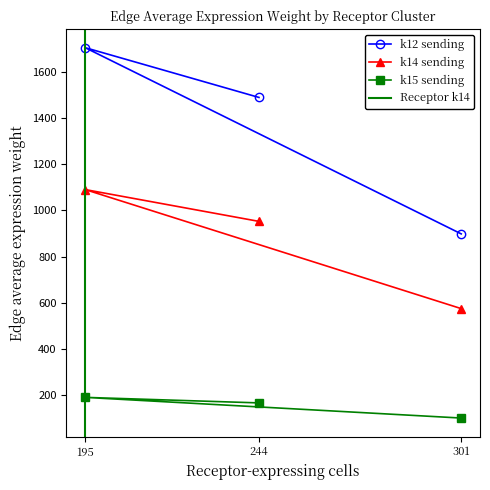

Which label corresponds to the smallest value in the chart?

301